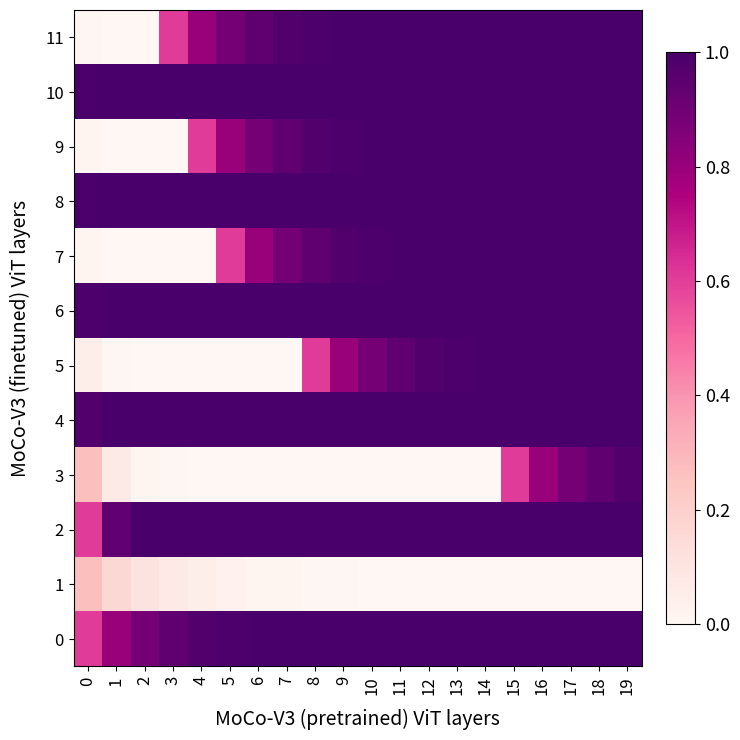

At 7, list the series in order from smallest to largest.

5, 3, 1, 7, 9, 11, 0, 2, 4, 6, 8, 10